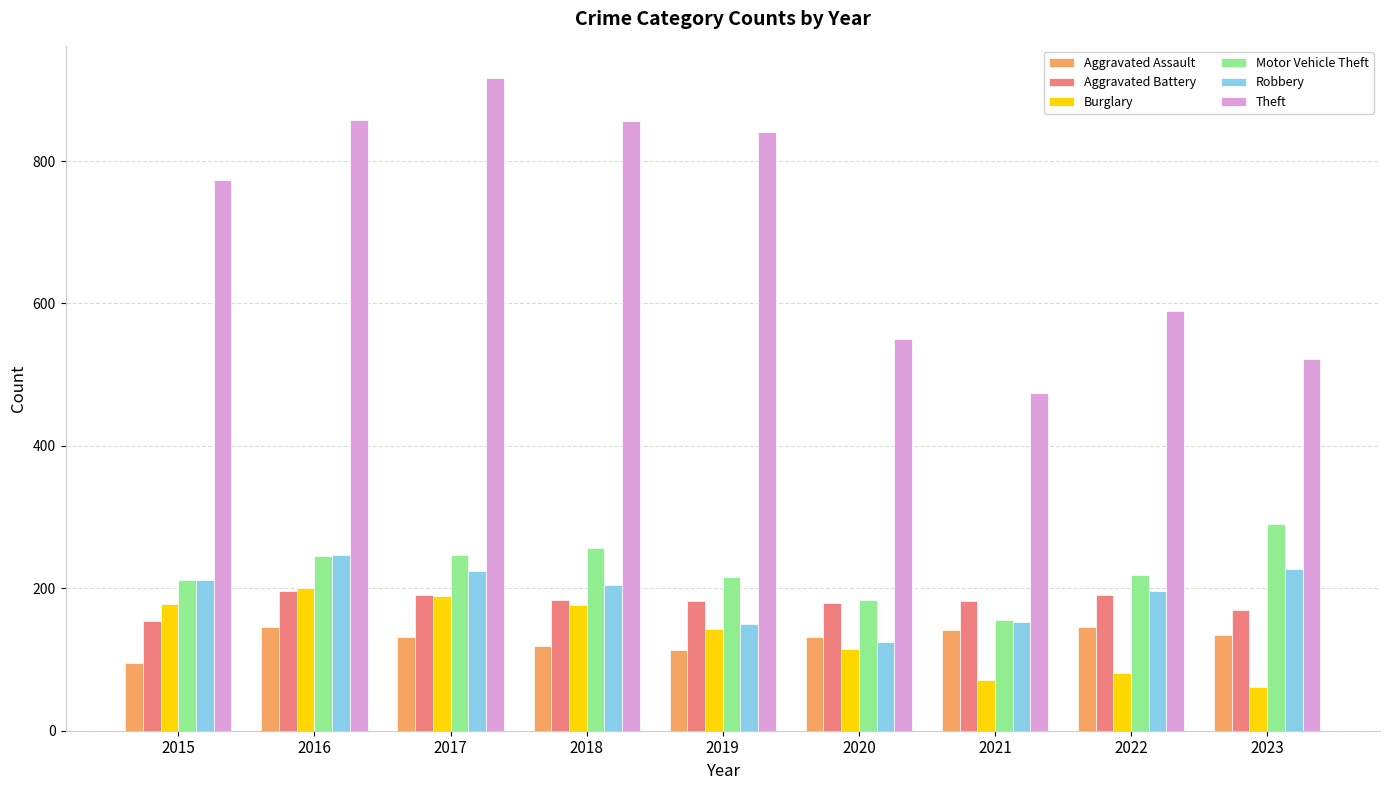

The Theft series shows 1258 at 2016. True or false?

False